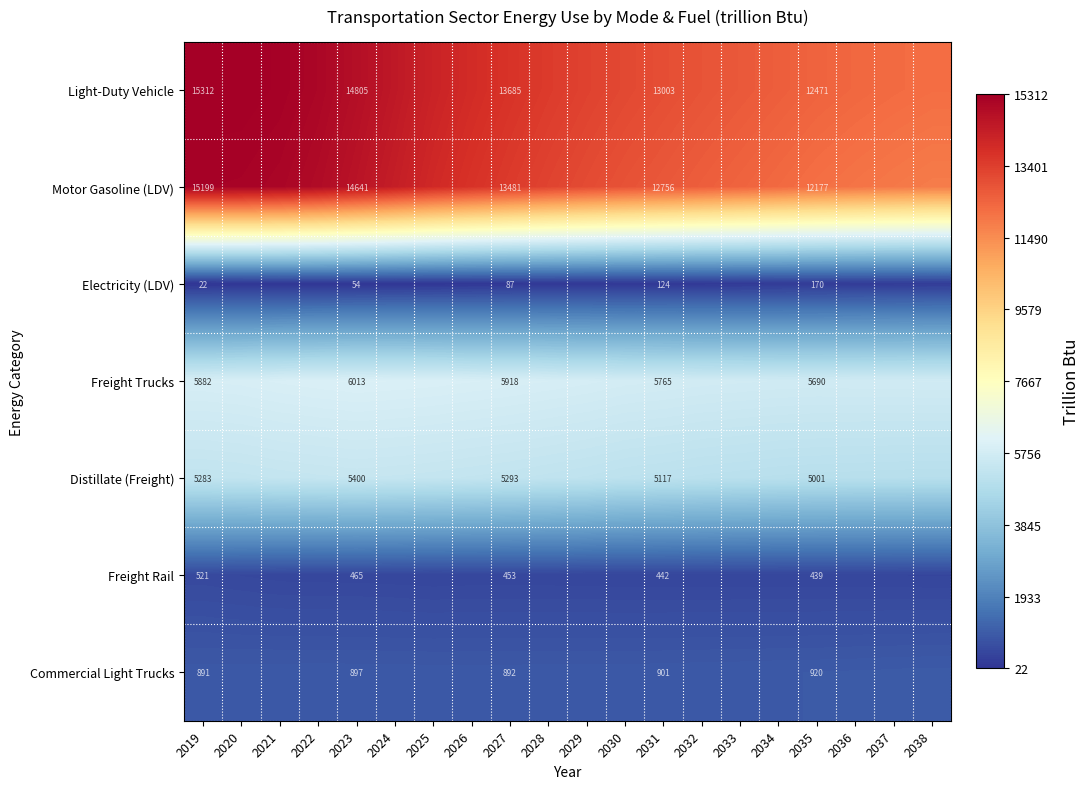

What is the average value of the Commercial Light Trucks series?

904.0